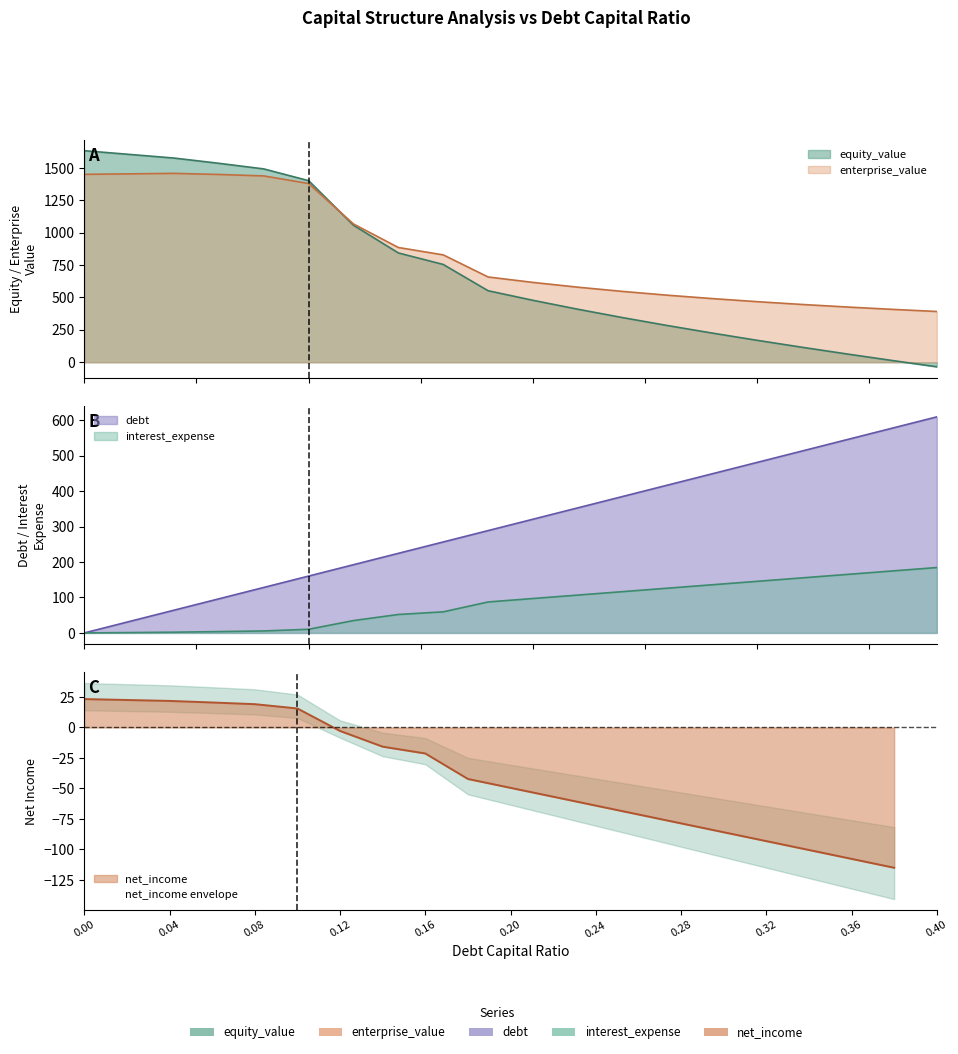

What position from the right is 0.06?

17